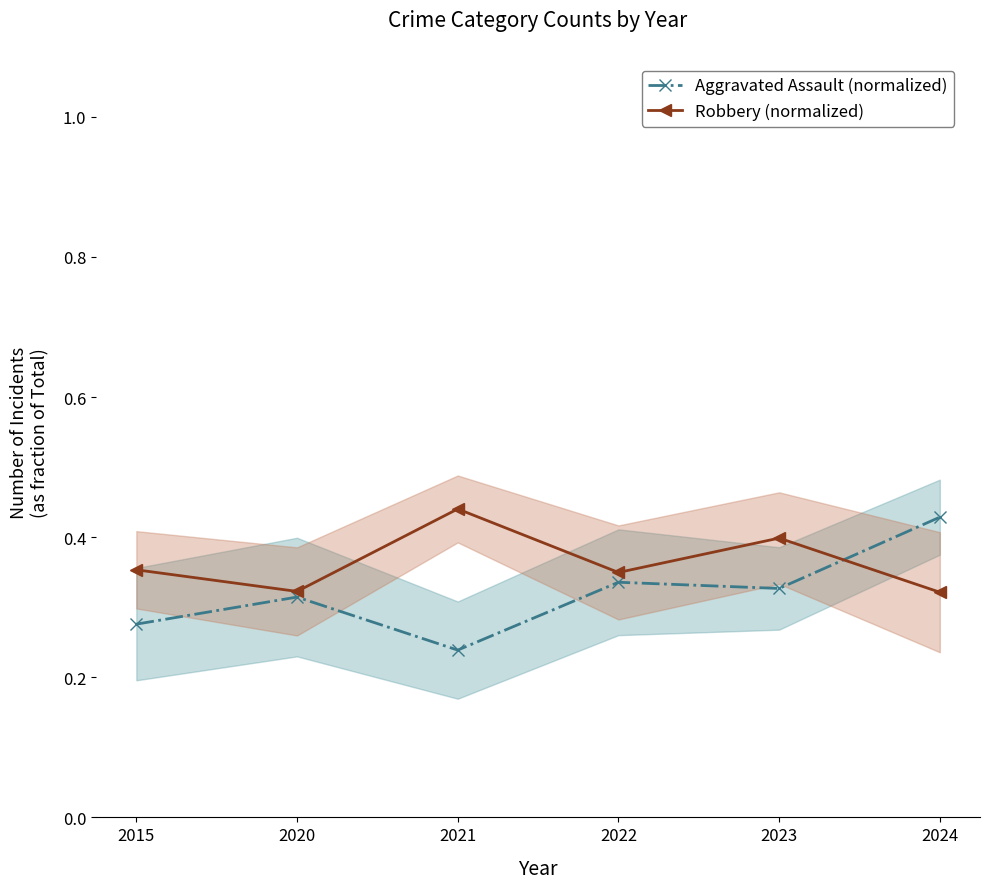

At which category does Robbery (normalized) reach its first local peak?

2021